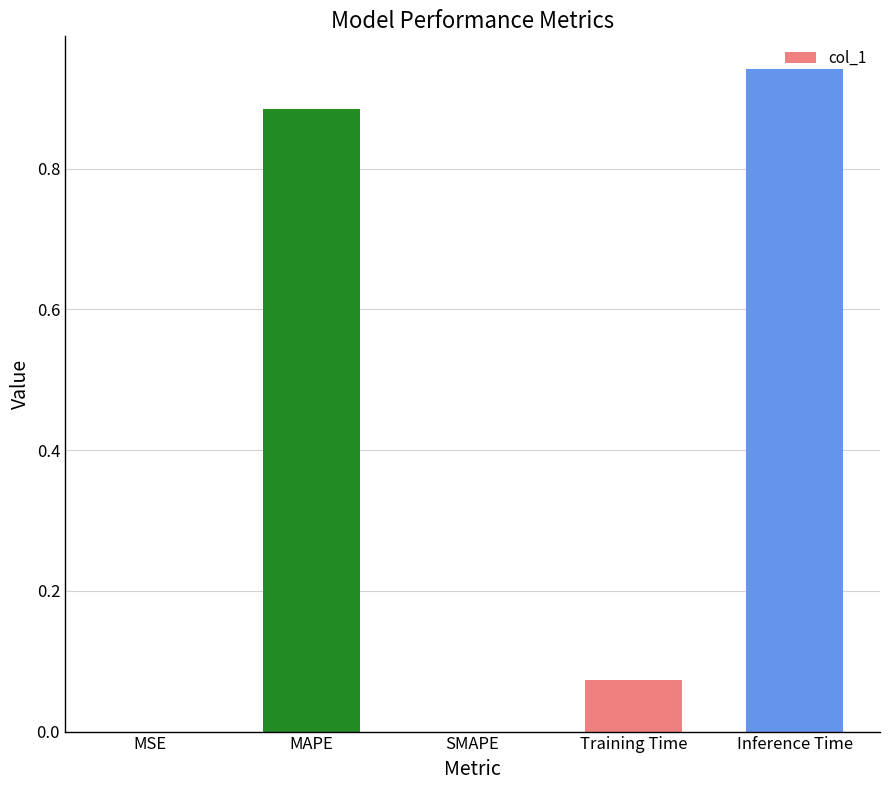

True or false: the data shows 0.0 at MSE.

True